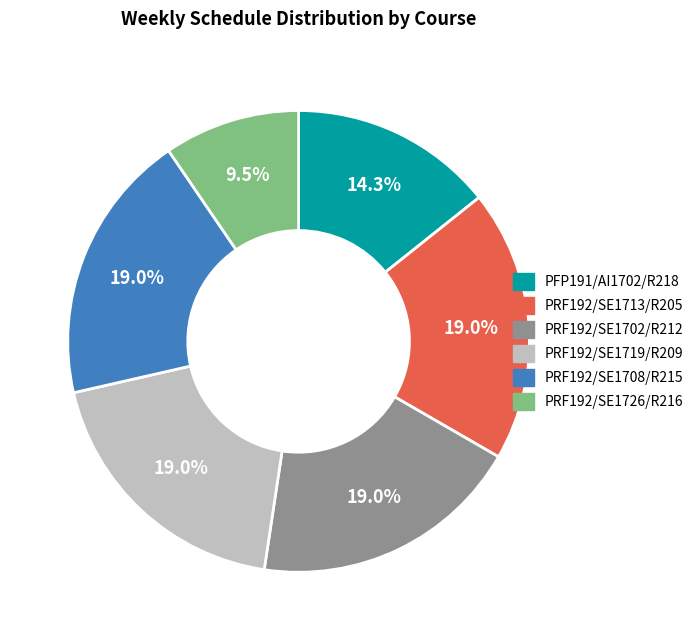

Is there a majority slice in this chart?

No